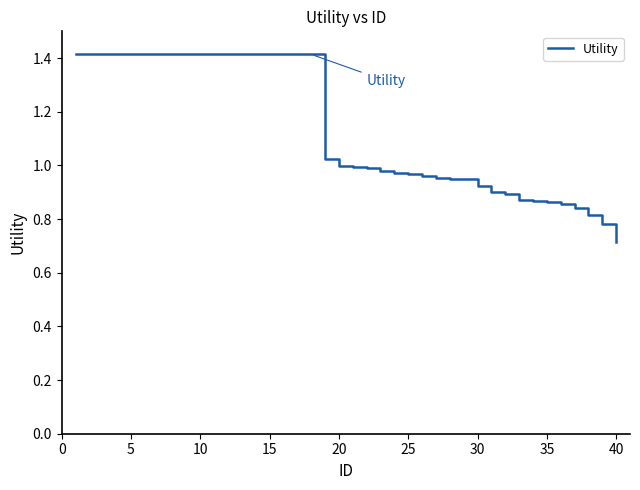

What is the greatest value displayed?

1.4